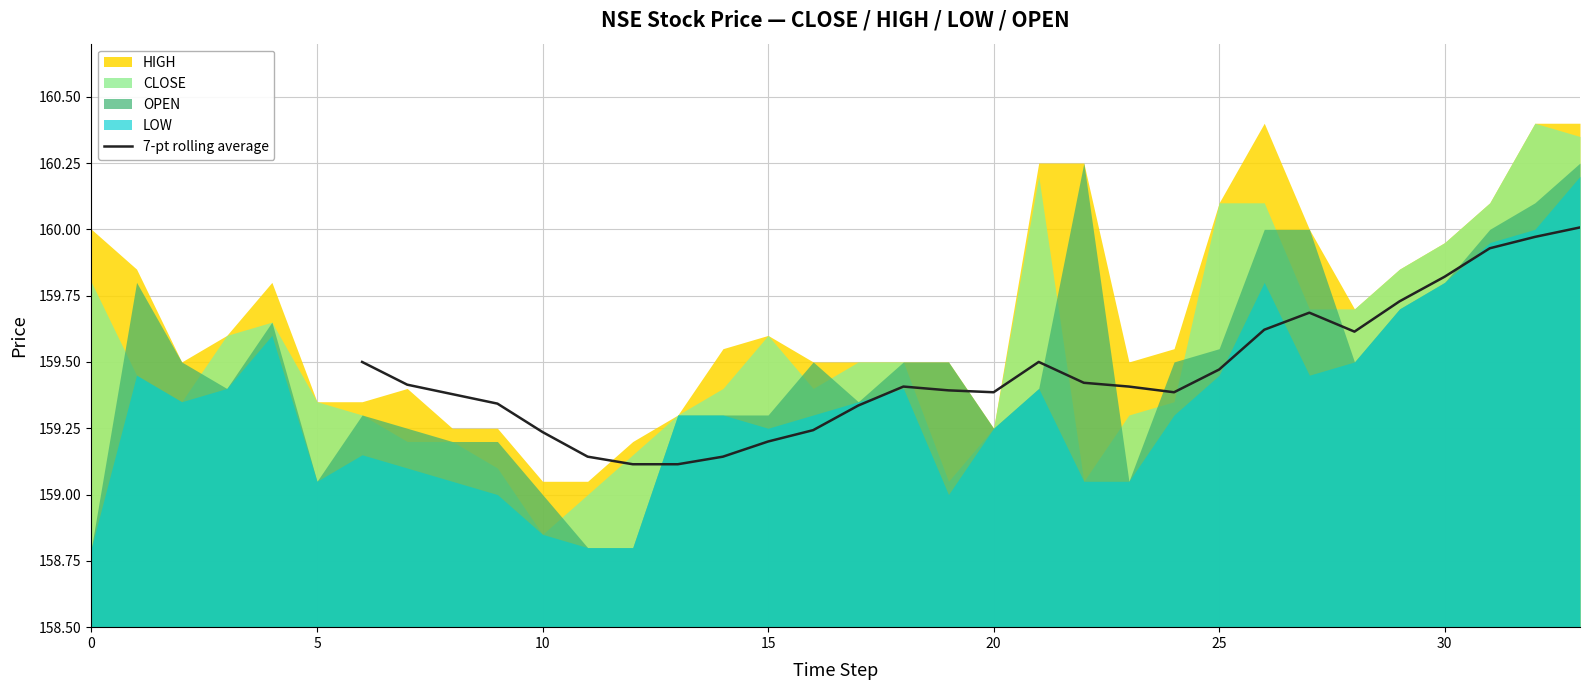

True or false: 7-pt rolling average has a value of 159.2 at 15.

True